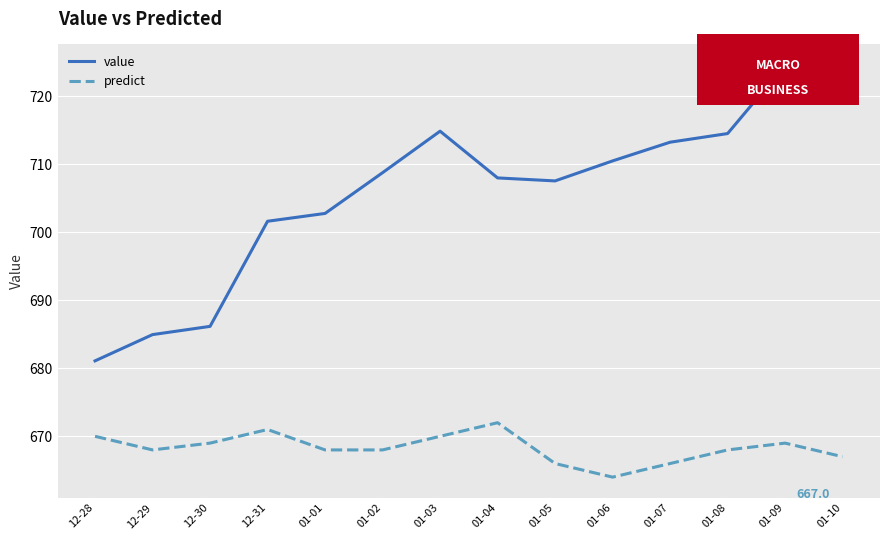

What position from the right is 01-02?

9